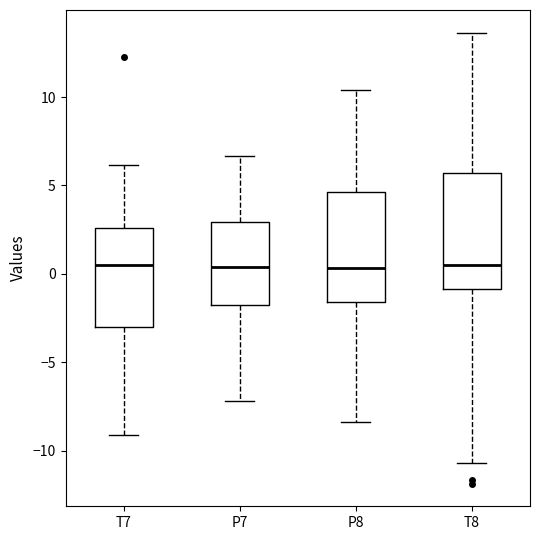

Where does the median line of the box for T8 sit on the y-axis? The values are not printed on the chart, so give them approximately, as read against the axis.

0.5